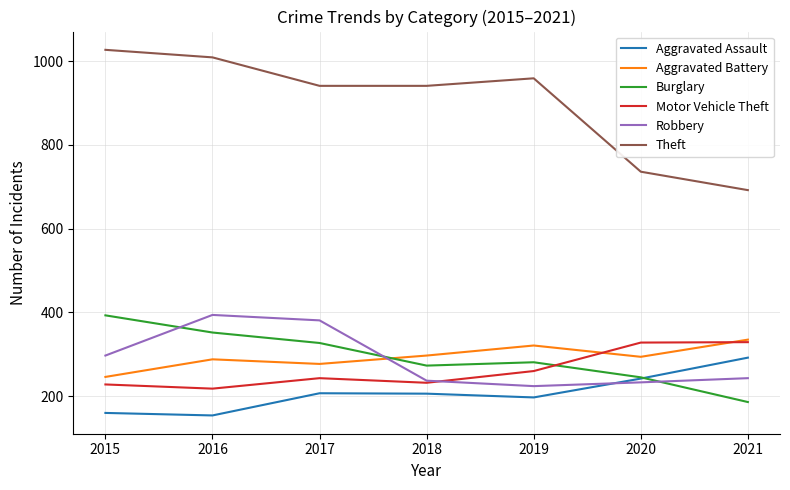

Which series has the largest total across all categories?

Theft